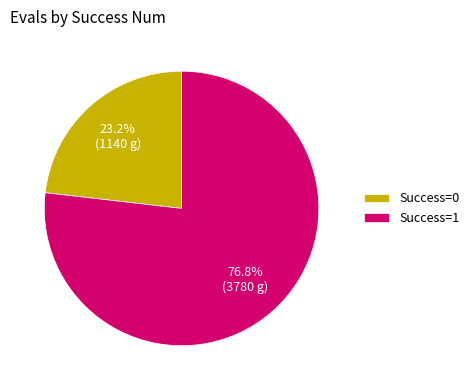

What is the ratio of the value at Success=1 to the value at Success=0?

3.3